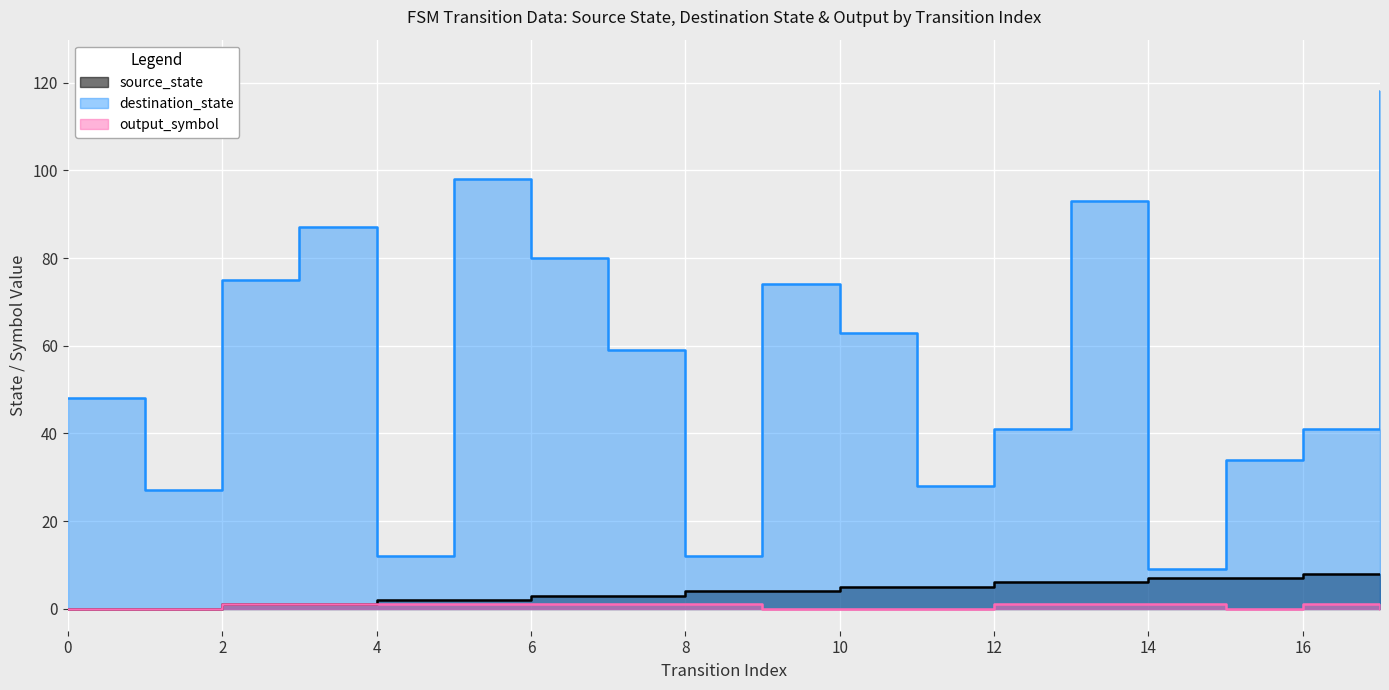

What are all the series names shown in the legend?

source_state, destination_state, output_symbol